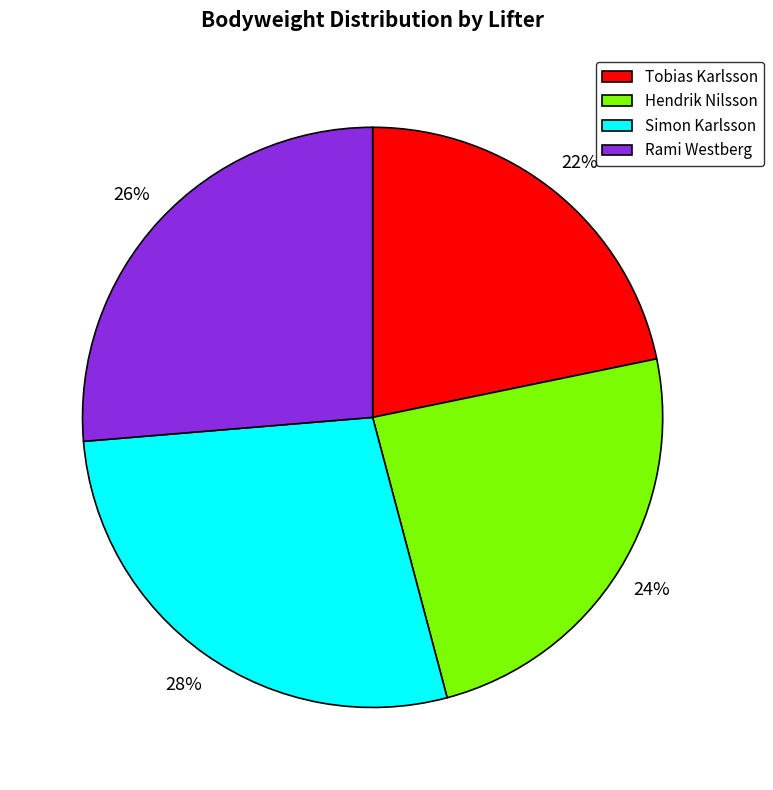

What percentage is the Tobias Karlsson slice, to the nearest percent?

22%